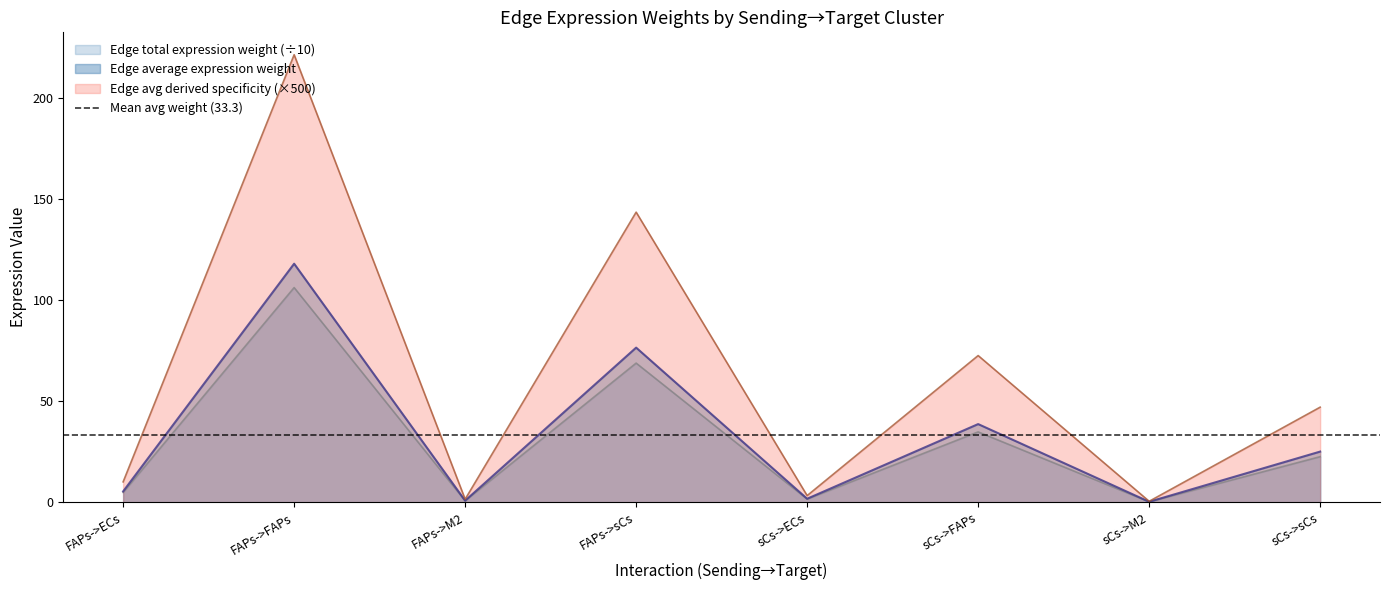

At sCs->M2, list the series in order from largest to smallest.

Edge average expression derived specificity, Edge total expression weight, Edge average expression weight